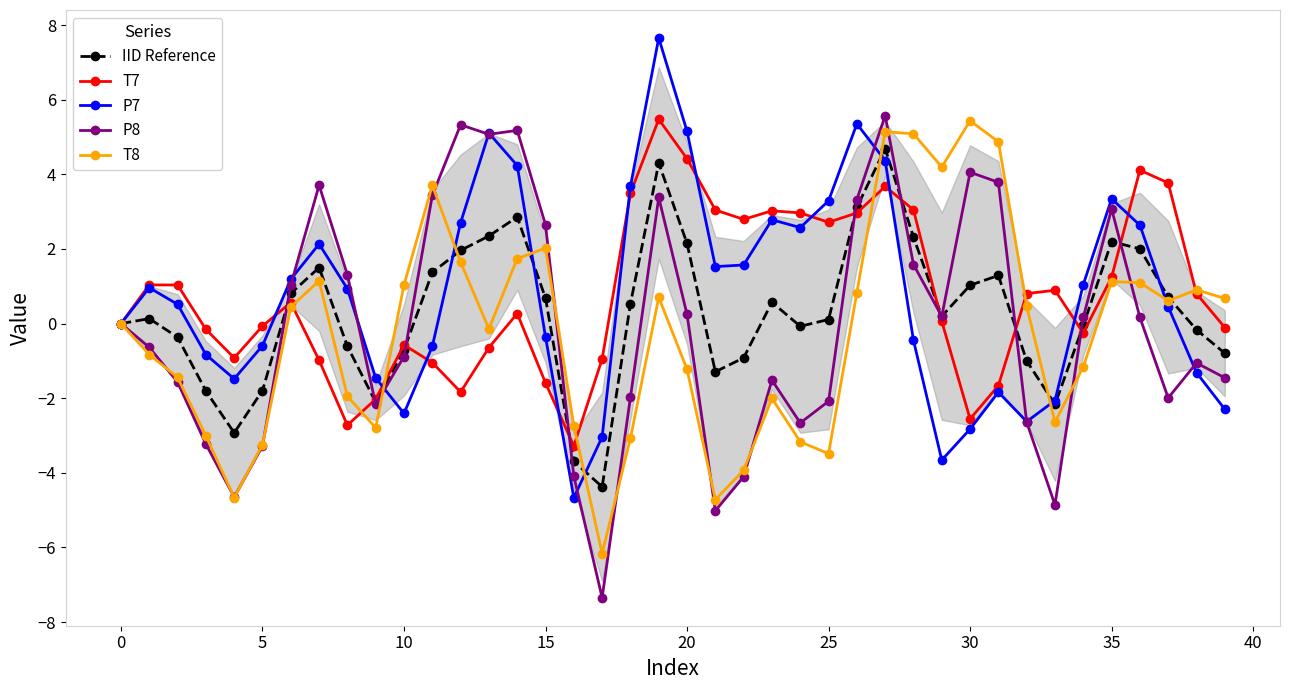

True or false: T7 has more than 0 points higher than both neighbors.

True